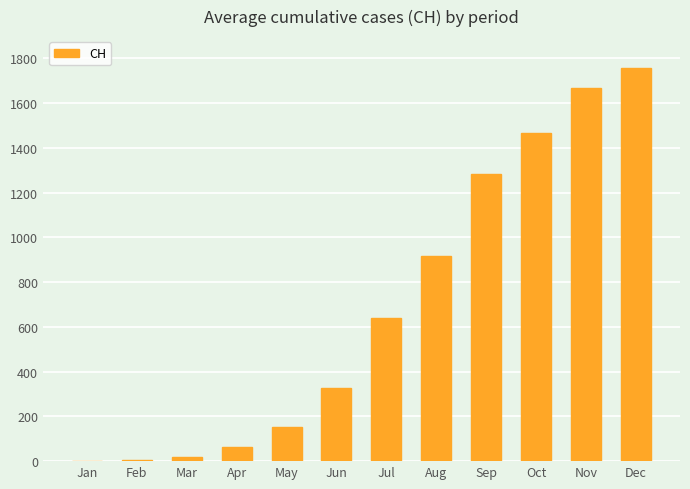

Are the bars horizontal?

No